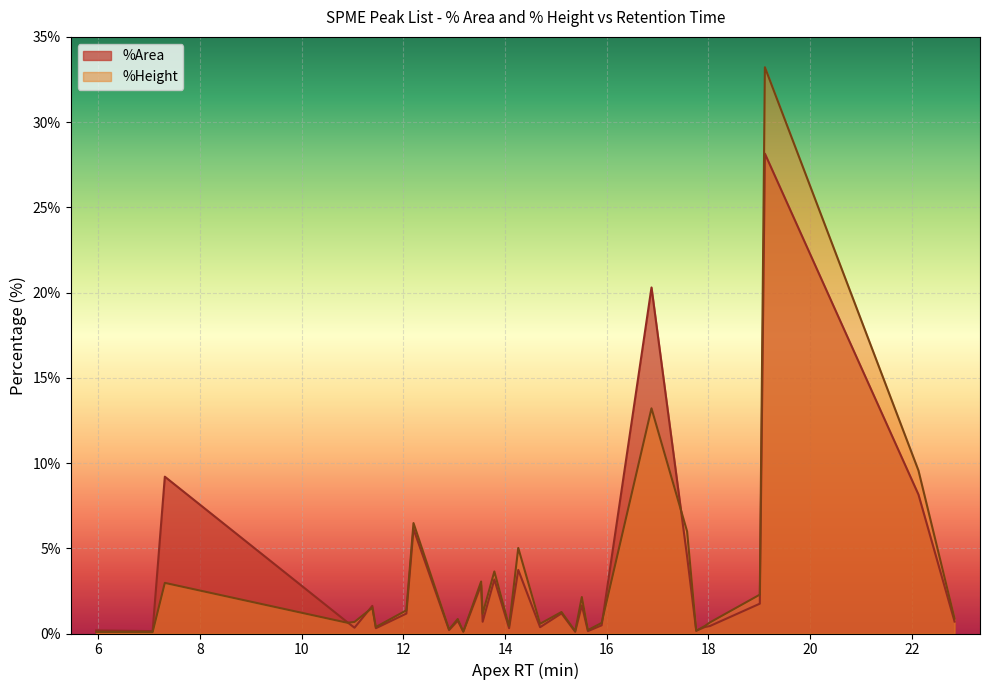

What is the label of the 8th point from the right?

17.58